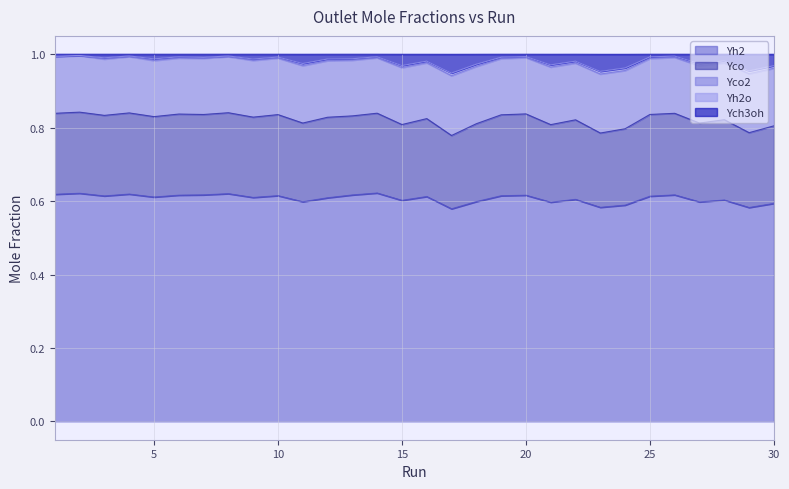

Reading right to left, list all the values displayed in this chart.

Ych3oh: 0.0	0.0	0.0	0.0	0.0	0.0	0.0	0.0	0.0	0.0	0.0	0.0	0.0	0.1	0.0	0.0	0.0	0.0	0.0	0.0	0.0	0.0	0.0	0.0	0.0	0.0	0.0	0.0	0.0	0.0
Yco: 0.2	0.2	0.2	0.2	0.2	0.2	0.2	0.2	0.2	0.2	0.2	0.2	0.2	0.2	0.2	0.2	0.2	0.2	0.2	0.2	0.2	0.2	0.2	0.2	0.2	0.2	0.2	0.2	0.2	0.2
Yco2: 0.2	0.2	0.2	0.2	0.2	0.2	0.2	0.2	0.2	0.2	0.2	0.2	0.2	0.2	0.2	0.2	0.2	0.2	0.2	0.2	0.2	0.2	0.2	0.2	0.2	0.2	0.2	0.2	0.2	0.2
Yh2: 0.6	0.6	0.6	0.6	0.6	0.6	0.6	0.6	0.6	0.6	0.6	0.6	0.6	0.6	0.6	0.6	0.6	0.6	0.6	0.6	0.6	0.6	0.6	0.6	0.6	0.6	0.6	0.6	0.6	0.6
Yh2o: 0.0	0.0	0.0	0.0	0.0	0.0	0.0	0.0	0.0	0.0	0.0	0.0	0.0	0.0	0.0	0.0	0.0	0.0	0.0	0.0	0.0	0.0	0.0	0.0	0.0	0.0	0.0	0.0	0.0	0.0